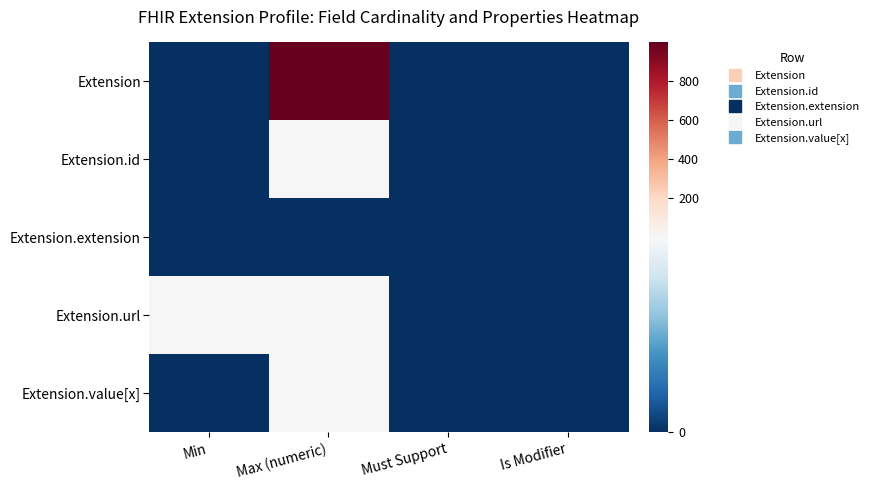

What is the greatest value displayed?

999